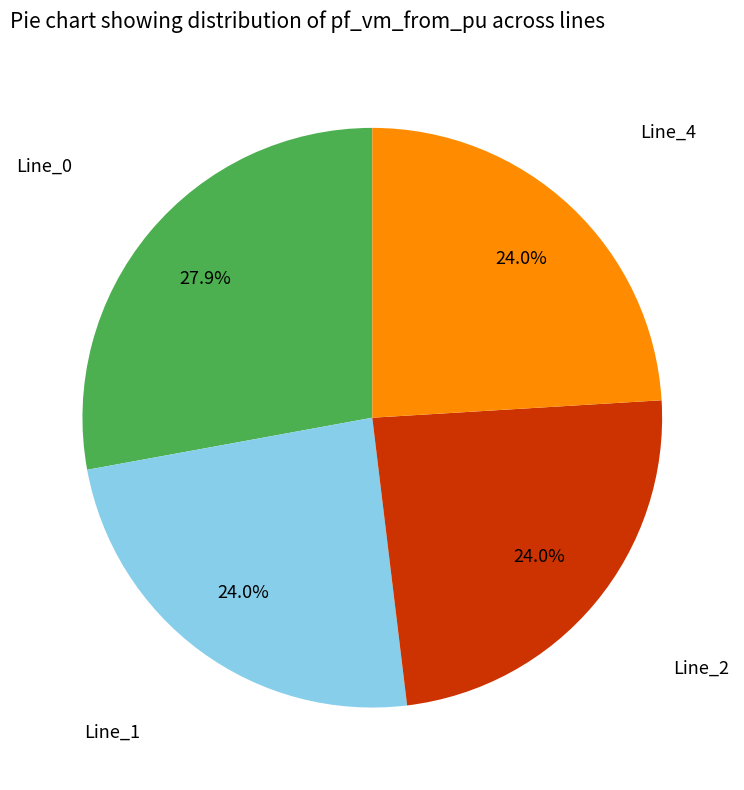

Is there any slice that represents more than half of the pie?

No